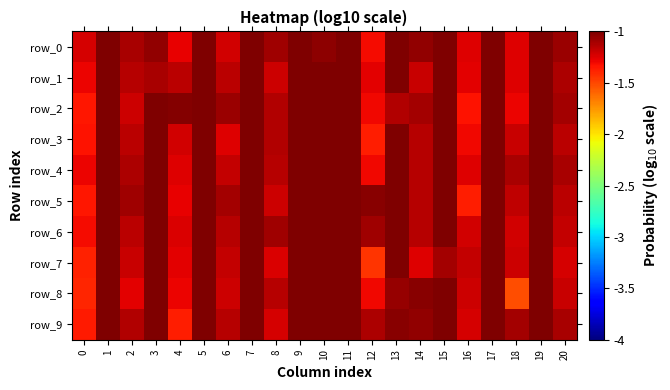

Between 18 and 1, which is larger?

1